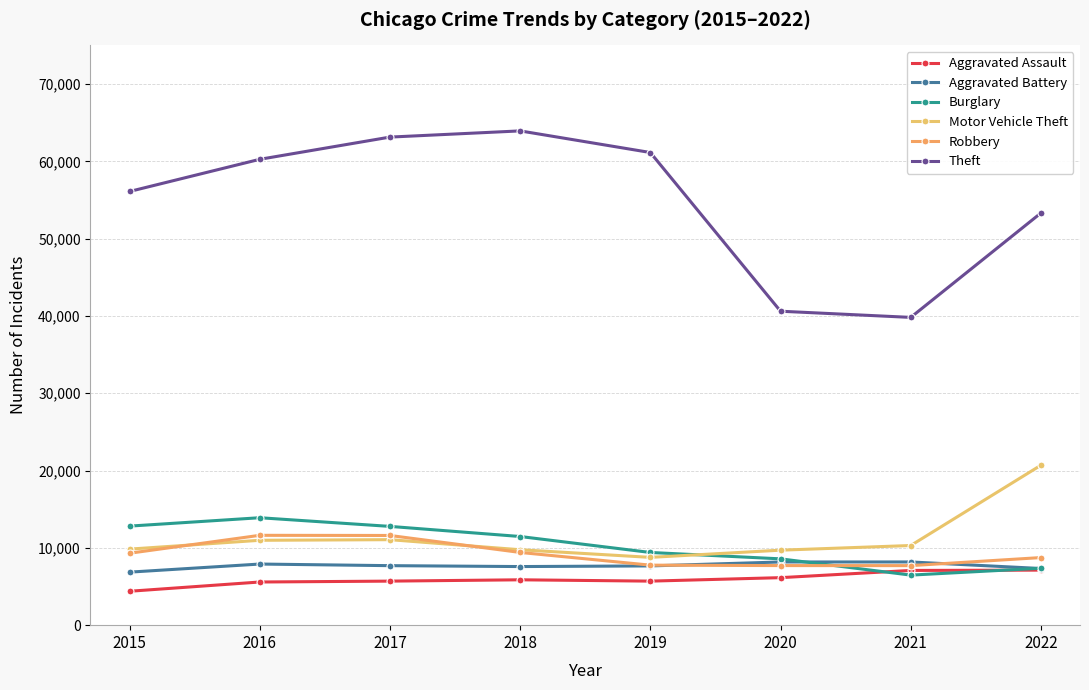

What is the lowest value of the Burglary series?

6475